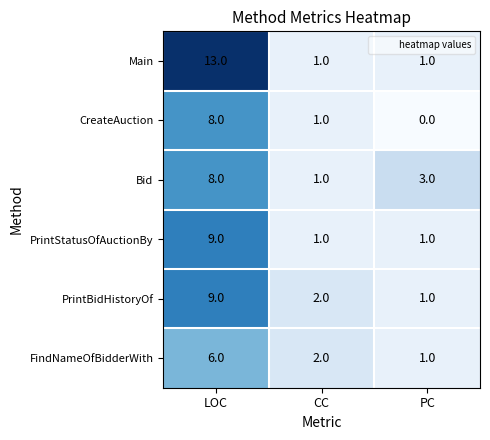

At which label does Main reach its peak?

LOC